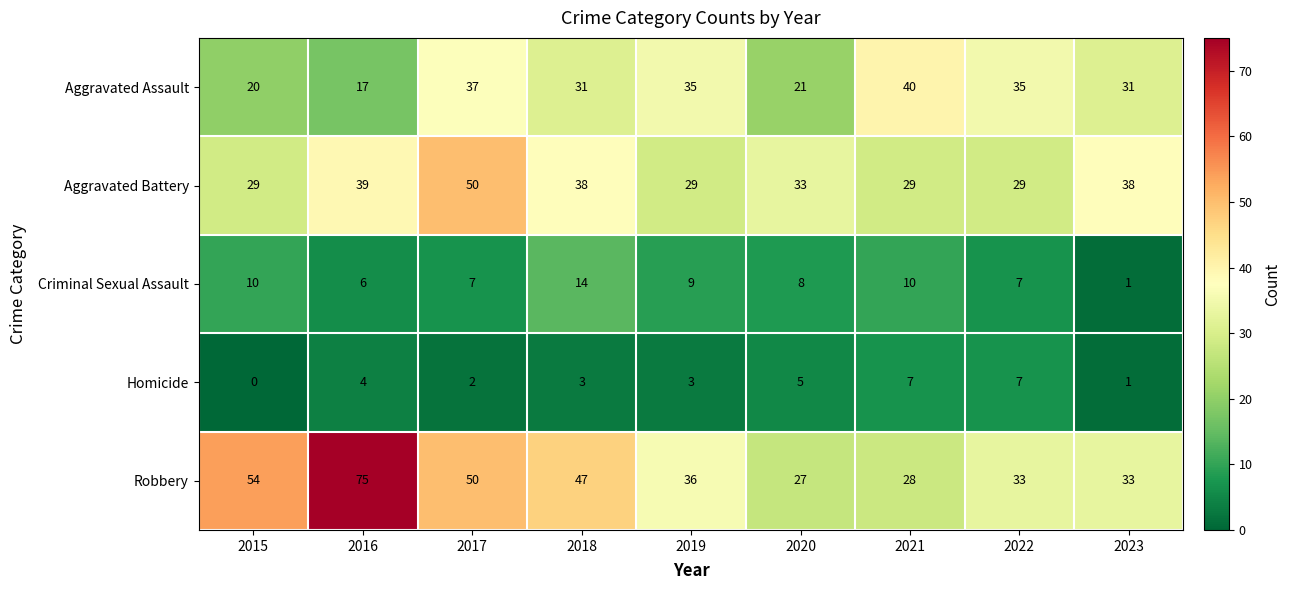

Which series changed the most between 2019 and 2020?

Aggravated Assault